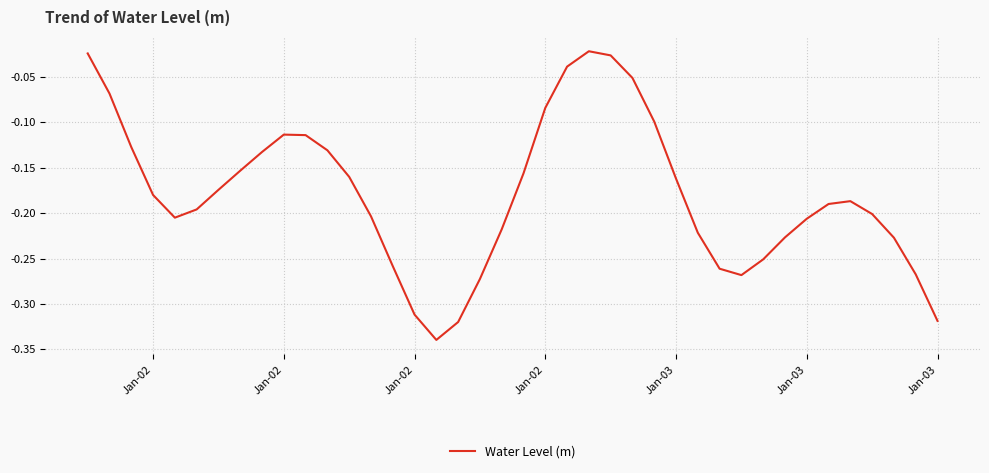

What is the difference between the maximum and minimum values?

0.3